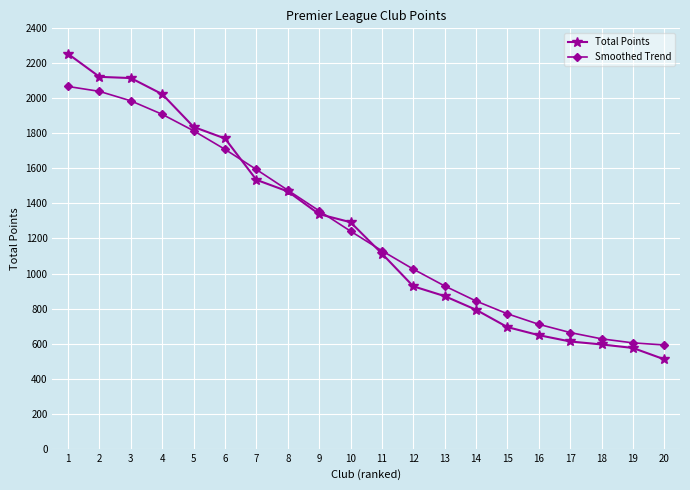

What is the value of the Total Points point at the 19th from the left?

575